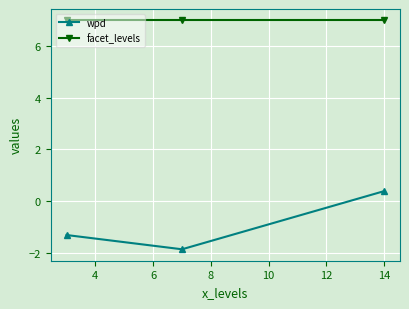

Which series has the largest total across all categories?

facet_levels